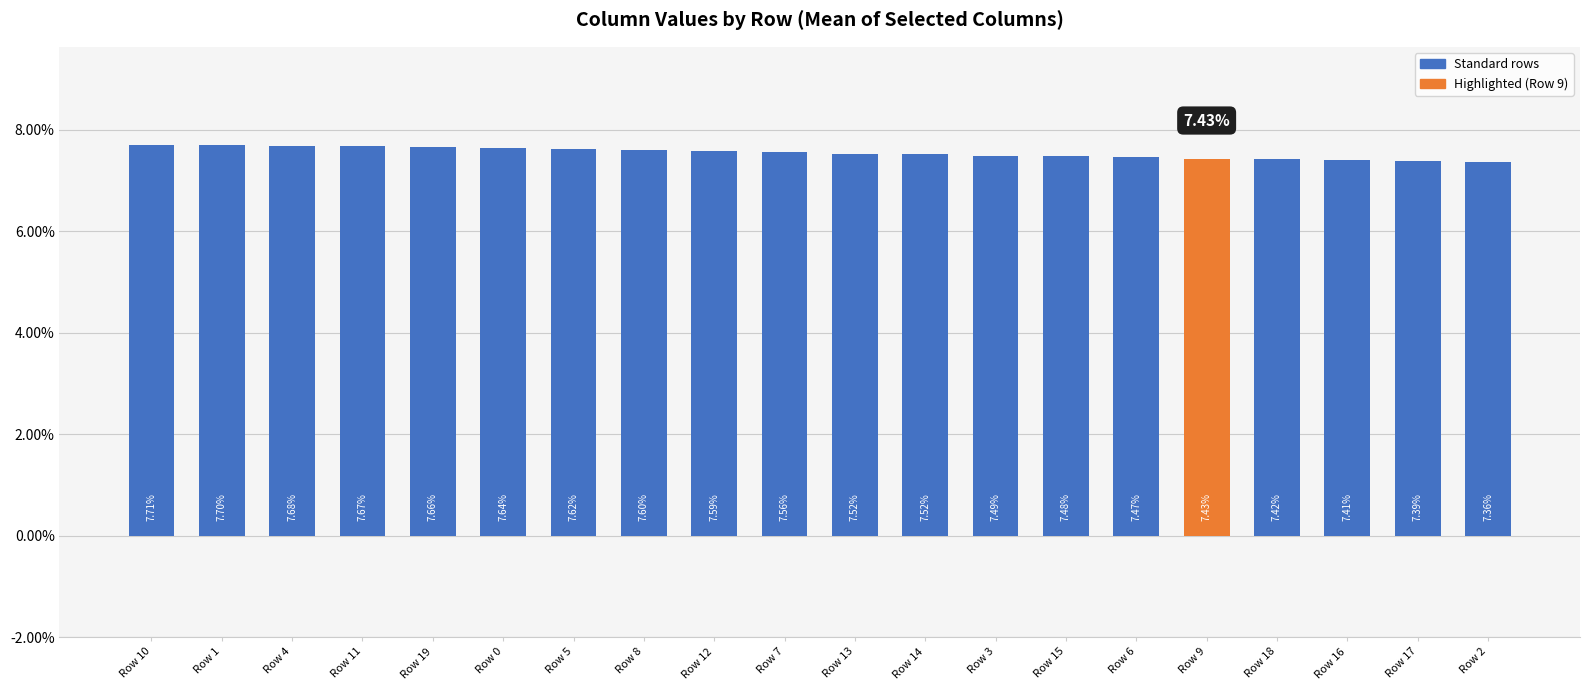

The chart shows a value of 0.1 at Row 12. True or false?

True